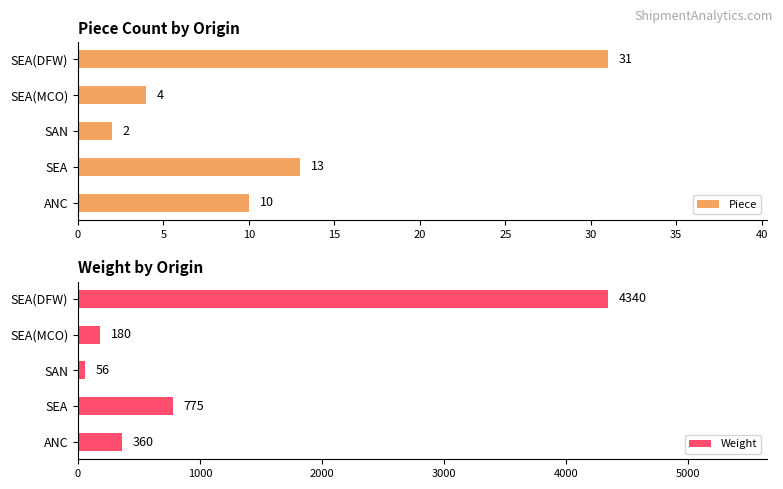

List the labels in order of Piece value, smallest first.

SAN, SEA(MCO), ANC, SEA, SEA(DFW)